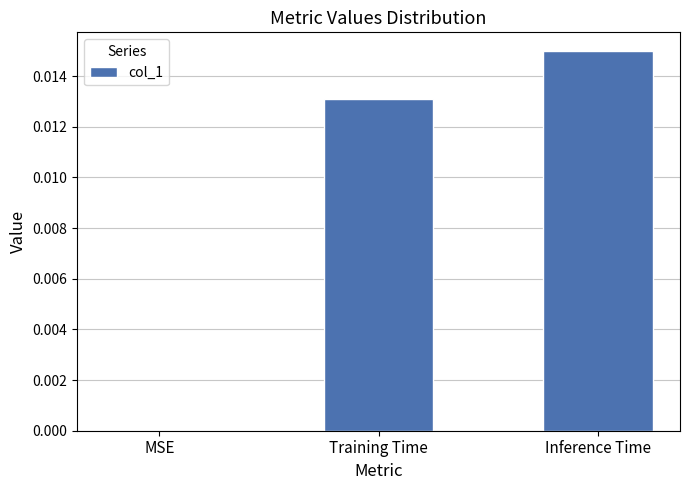

Is it true that the value at MSE is 0.0?

True